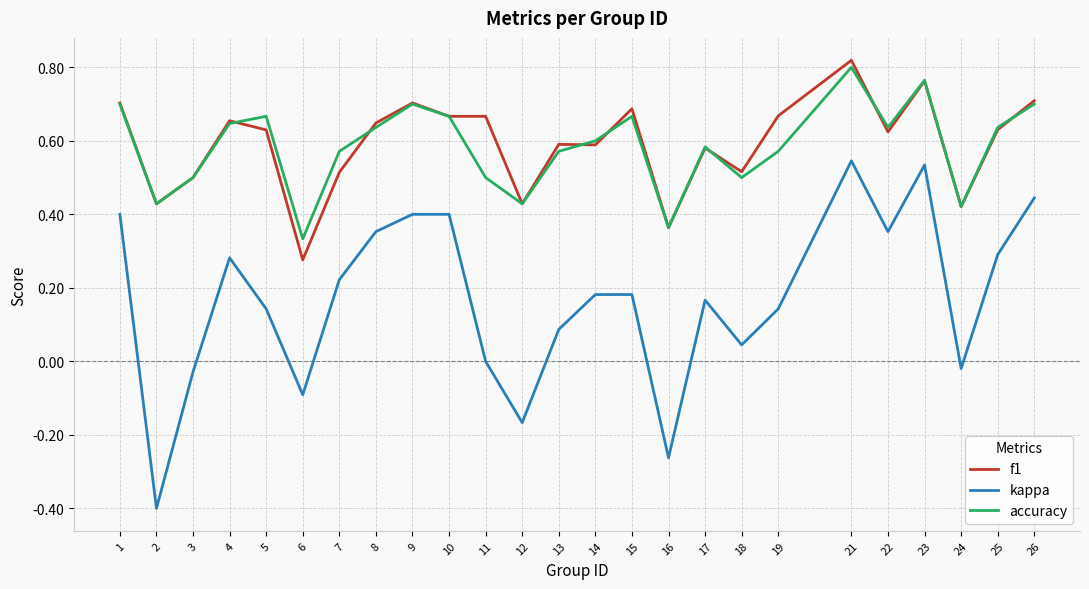

Is it true that kappa equals 0.0 at 11?

True